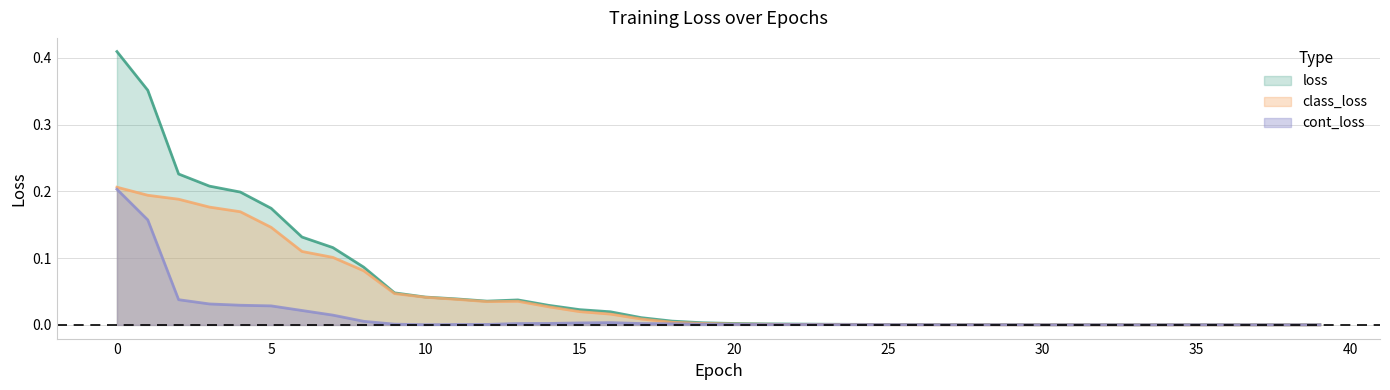

Reading left to right, list all the values displayed in this chart.

class_loss: 0.2	0.2	0.2	0.2	0.2	0.1	0.1	0.1	0.1	0.0	0.0	0.0	0.0	0.0	0.0	0.0	0.0	0.0	0.0	0.0	0.0	0.0	0.0	0.0	0.0	0.0	0.0	0.0	0.0	0.0	0.0	0.0	0.0	0.0	0.0	0.0	0.0	0.0	0.0	0.0
cont_loss: 0.2	0.2	0.0	0.0	0.0	0.0	0.0	0.0	0.0	0.0	0.0	0.0	0.0	0.0	0.0	0.0	0.0	0.0	0.0	0.0	0.0	0.0	0.0	0.0	0.0	0.0	0.0	0.0	0.0	0.0	0.0	0.0	0.0	0.0	0.0	0.0	0.0	0.0	0.0	0.0
loss: 0.4	0.4	0.2	0.2	0.2	0.2	0.1	0.1	0.1	0.0	0.0	0.0	0.0	0.0	0.0	0.0	0.0	0.0	0.0	0.0	0.0	0.0	0.0	0.0	0.0	0.0	0.0	0.0	0.0	0.0	0.0	0.0	0.0	0.0	0.0	0.0	0.0	0.0	0.0	0.0